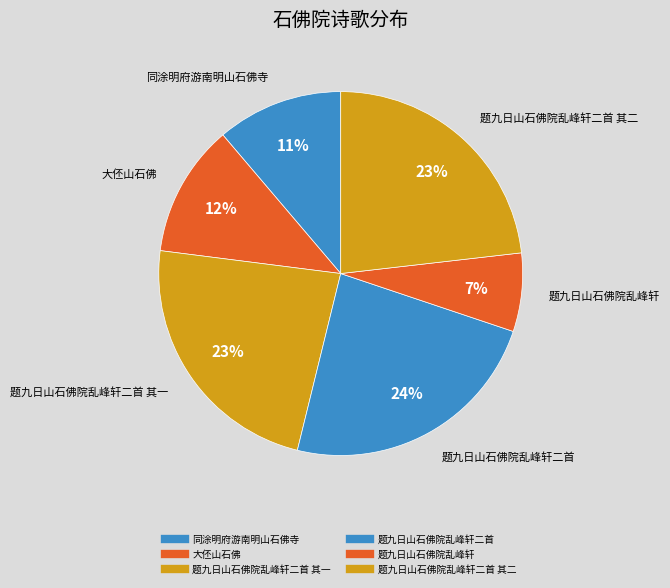

Is there a majority slice in this chart?

No